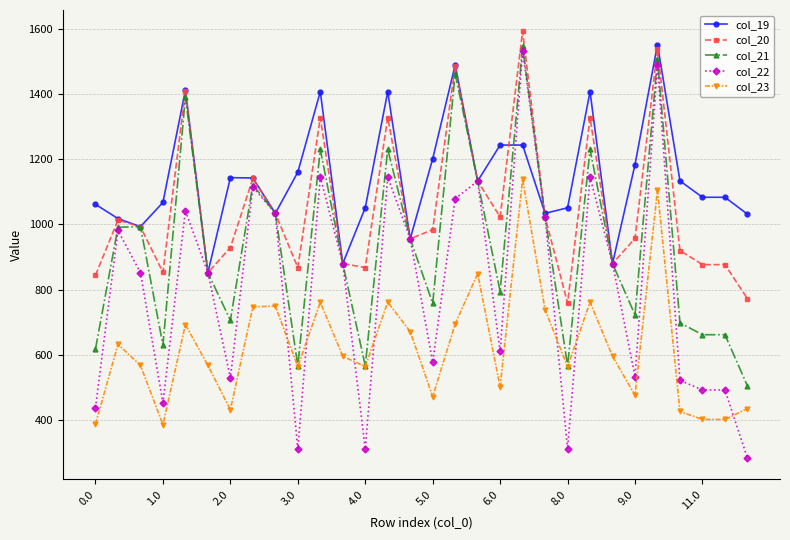

Which series has the widest spread of values?

col_22